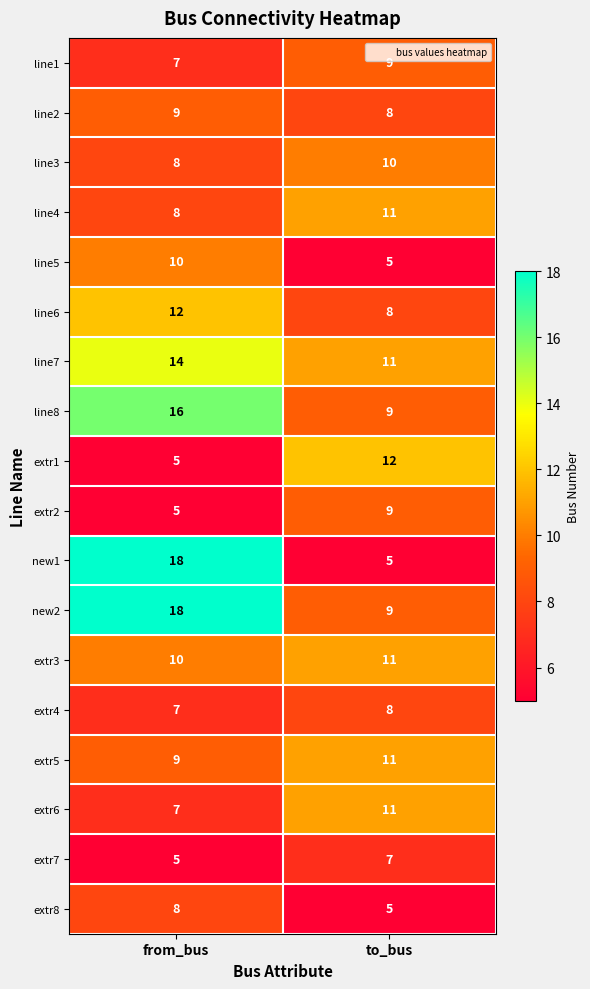

Is it true that extr5 equals 3 at to_bus?

False